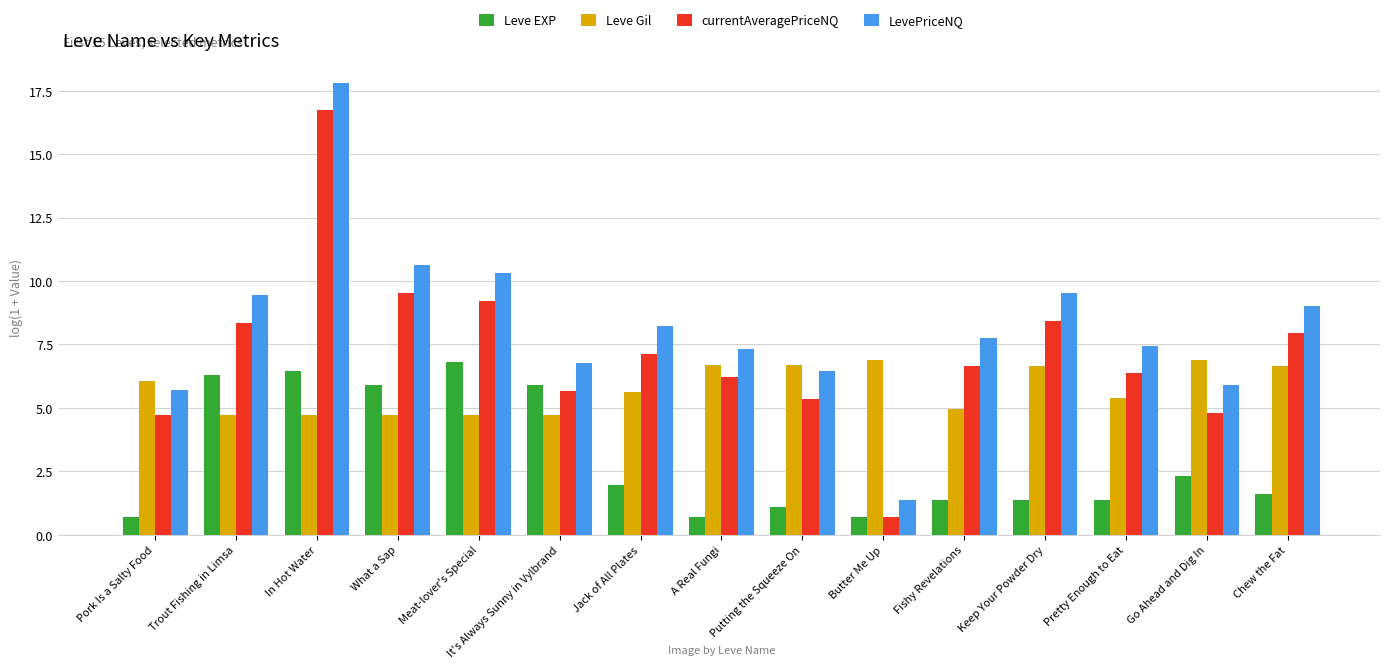

At which category is the sum across all series the highest?

In Hot Water